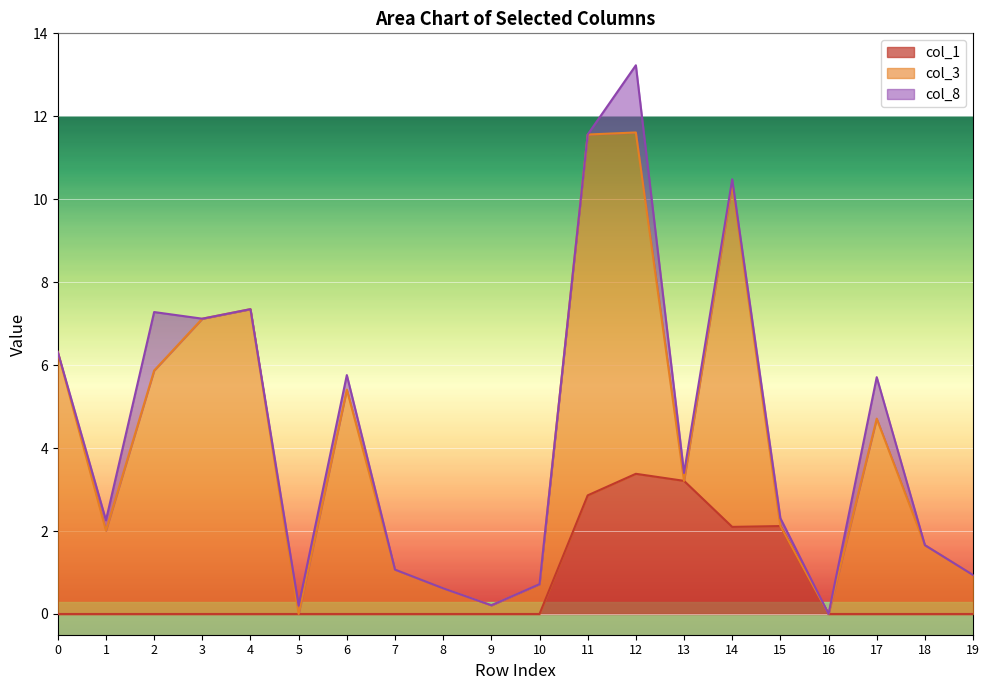

Between which two adjacent categories do col_3 and col_8 first intersect?

4 and 5